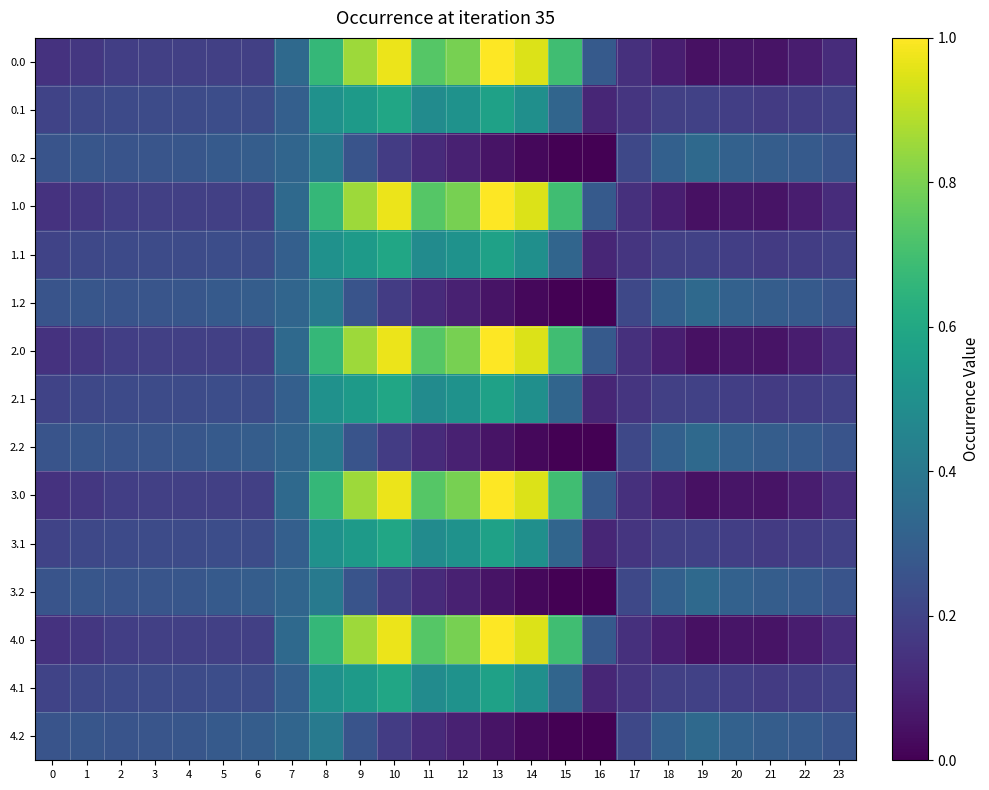

Reading left to right, what are all the values shown in this chart?

0.0: 0=0.1	1=0.2	2=0.2	3=0.2	4=0.2	5=0.2	6=0.2	7=0.3	8=0.7	9=0.9	10=1.0	11=0.7	12=0.8	13=1.0	14=0.9	15=0.7	16=0.3	17=0.1	18=0.1	19=0.0	20=0.1	21=0.1	22=0.1	23=0.1
0.1: 0=0.2	1=0.2	2=0.2	3=0.2	4=0.2	5=0.2	6=0.2	7=0.3	8=0.5	9=0.5	10=0.6	11=0.5	12=0.5	13=0.6	14=0.5	15=0.3	16=0.1	17=0.2	18=0.2	19=0.2	20=0.2	21=0.2	22=0.2	23=0.2
0.2: 0=0.3	1=0.3	2=0.3	3=0.3	4=0.3	5=0.3	6=0.3	7=0.3	8=0.4	9=0.3	10=0.2	11=0.1	12=0.1	13=0.1	14=0.0	15=0.0	16=0.0	17=0.2	18=0.3	19=0.3	20=0.3	21=0.3	22=0.3	23=0.3
1.0: 0=0.1	1=0.2	2=0.2	3=0.2	4=0.2	5=0.2	6=0.2	7=0.3	8=0.7	9=0.9	10=1.0	11=0.7	12=0.8	13=1.0	14=0.9	15=0.7	16=0.3	17=0.1	18=0.1	19=0.0	20=0.1	21=0.1	22=0.1	23=0.1
1.1: 0=0.2	1=0.2	2=0.2	3=0.2	4=0.2	5=0.2	6=0.2	7=0.3	8=0.5	9=0.5	10=0.6	11=0.5	12=0.5	13=0.6	14=0.5	15=0.3	16=0.1	17=0.2	18=0.2	19=0.2	20=0.2	21=0.2	22=0.2	23=0.2
1.2: 0=0.3	1=0.3	2=0.3	3=0.3	4=0.3	5=0.3	6=0.3	7=0.3	8=0.4	9=0.3	10=0.2	11=0.1	12=0.1	13=0.1	14=0.0	15=0.0	16=0.0	17=0.2	18=0.3	19=0.3	20=0.3	21=0.3	22=0.3	23=0.3
2.0: 0=0.1	1=0.2	2=0.2	3=0.2	4=0.2	5=0.2	6=0.2	7=0.3	8=0.7	9=0.9	10=1.0	11=0.7	12=0.8	13=1.0	14=0.9	15=0.7	16=0.3	17=0.1	18=0.1	19=0.0	20=0.1	21=0.1	22=0.1	23=0.1
2.1: 0=0.2	1=0.2	2=0.2	3=0.2	4=0.2	5=0.2	6=0.2	7=0.3	8=0.5	9=0.5	10=0.6	11=0.5	12=0.5	13=0.6	14=0.5	15=0.3	16=0.1	17=0.2	18=0.2	19=0.2	20=0.2	21=0.2	22=0.2	23=0.2
2.2: 0=0.3	1=0.3	2=0.3	3=0.3	4=0.3	5=0.3	6=0.3	7=0.3	8=0.4	9=0.3	10=0.2	11=0.1	12=0.1	13=0.1	14=0.0	15=0.0	16=0.0	17=0.2	18=0.3	19=0.3	20=0.3	21=0.3	22=0.3	23=0.3
3.0: 0=0.1	1=0.2	2=0.2	3=0.2	4=0.2	5=0.2	6=0.2	7=0.3	8=0.7	9=0.9	10=1.0	11=0.7	12=0.8	13=1.0	14=0.9	15=0.7	16=0.3	17=0.1	18=0.1	19=0.0	20=0.1	21=0.1	22=0.1	23=0.1
3.1: 0=0.2	1=0.2	2=0.2	3=0.2	4=0.2	5=0.2	6=0.2	7=0.3	8=0.5	9=0.5	10=0.6	11=0.5	12=0.5	13=0.6	14=0.5	15=0.3	16=0.1	17=0.2	18=0.2	19=0.2	20=0.2	21=0.2	22=0.2	23=0.2
3.2: 0=0.3	1=0.3	2=0.3	3=0.3	4=0.3	5=0.3	6=0.3	7=0.3	8=0.4	9=0.3	10=0.2	11=0.1	12=0.1	13=0.1	14=0.0	15=0.0	16=0.0	17=0.2	18=0.3	19=0.3	20=0.3	21=0.3	22=0.3	23=0.3
4.0: 0=0.1	1=0.2	2=0.2	3=0.2	4=0.2	5=0.2	6=0.2	7=0.3	8=0.7	9=0.9	10=1.0	11=0.7	12=0.8	13=1.0	14=0.9	15=0.7	16=0.3	17=0.1	18=0.1	19=0.0	20=0.1	21=0.1	22=0.1	23=0.1
4.1: 0=0.2	1=0.2	2=0.2	3=0.2	4=0.2	5=0.2	6=0.2	7=0.3	8=0.5	9=0.5	10=0.6	11=0.5	12=0.5	13=0.6	14=0.5	15=0.3	16=0.1	17=0.2	18=0.2	19=0.2	20=0.2	21=0.2	22=0.2	23=0.2
4.2: 0=0.3	1=0.3	2=0.3	3=0.3	4=0.3	5=0.3	6=0.3	7=0.3	8=0.4	9=0.3	10=0.2	11=0.1	12=0.1	13=0.1	14=0.0	15=0.0	16=0.0	17=0.2	18=0.3	19=0.3	20=0.3	21=0.3	22=0.3	23=0.3